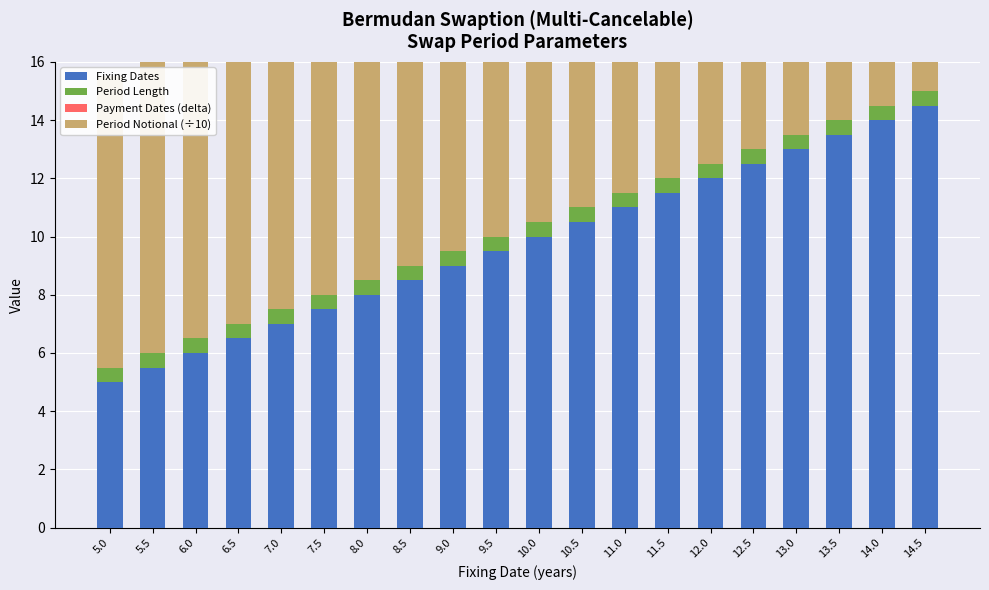

List the labels in order of Period Notional (÷10) value, largest first.

5.0, 5.5, 6.0, 6.5, 7.0, 7.5, 8.0, 8.5, 9.0, 9.5, 10.0, 10.5, 11.0, 11.5, 12.0, 12.5, 13.0, 13.5, 14.0, 14.5